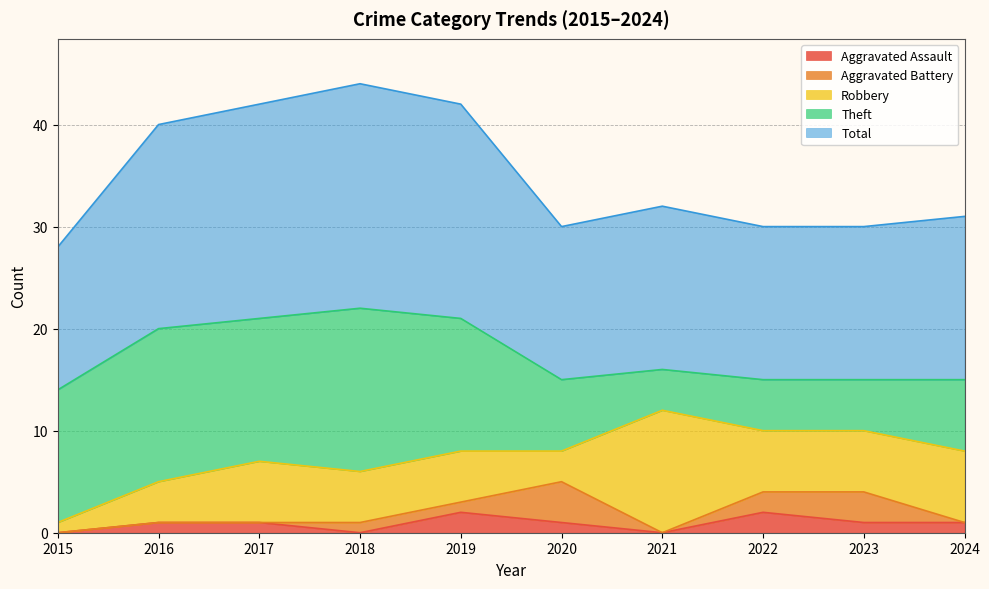

True or false: Total and Theft cross at least once.

False